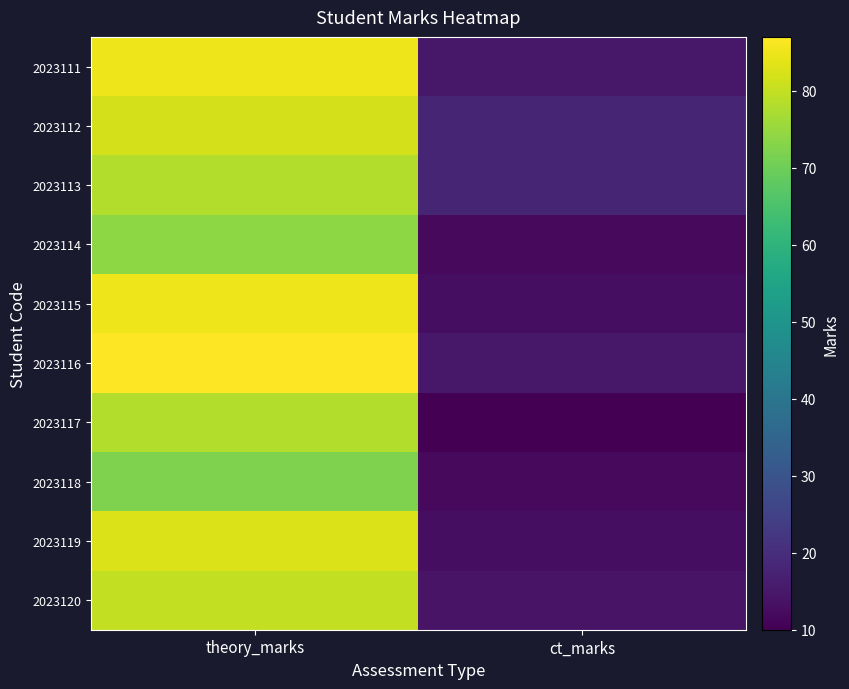

How many categories are shown in the chart?

2